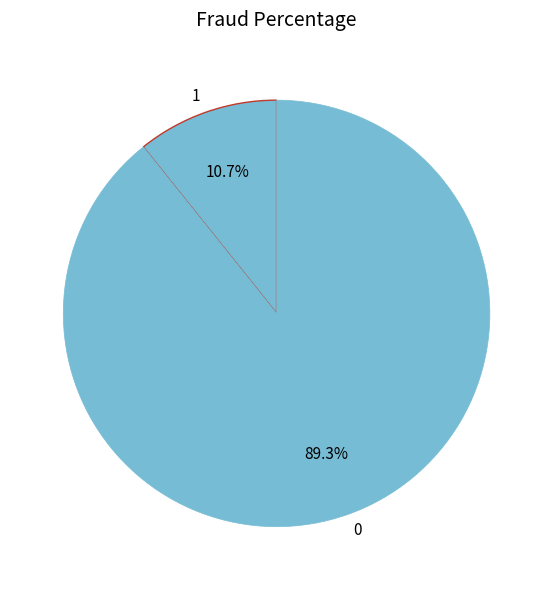

Rank the categories by value from highest to lowest.

0, 1